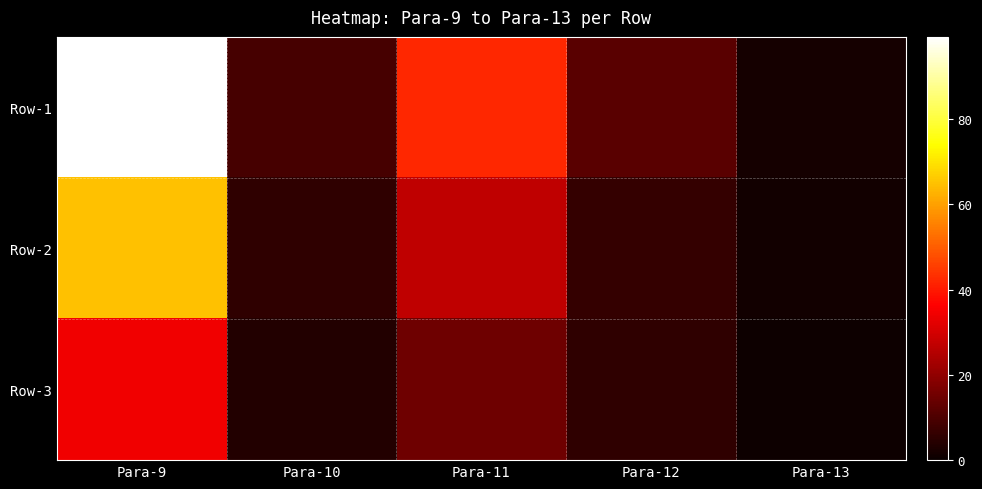

Reading right to left, list all the values displayed in this chart.

Row-1: Para-13=1.9	Para-12=12.0	Para-11=42.0	Para-10=9.2	Para-9=99.3
Row-2: Para-13=1.5	Para-12=6.2	Para-11=26.9	Para-10=5.4	Para-9=65.0
Row-3: Para-13=0.4	Para-12=5.8	Para-11=15.1	Para-10=3.8	Para-9=34.3